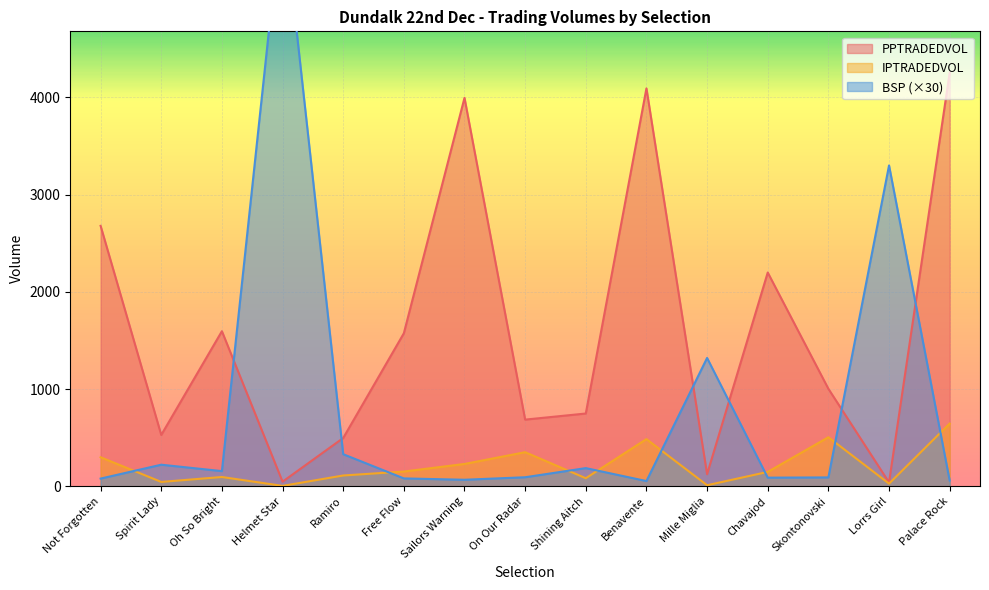

Is it true that IPTRADEDVOL equals 178.1 at On Our Radar?

False